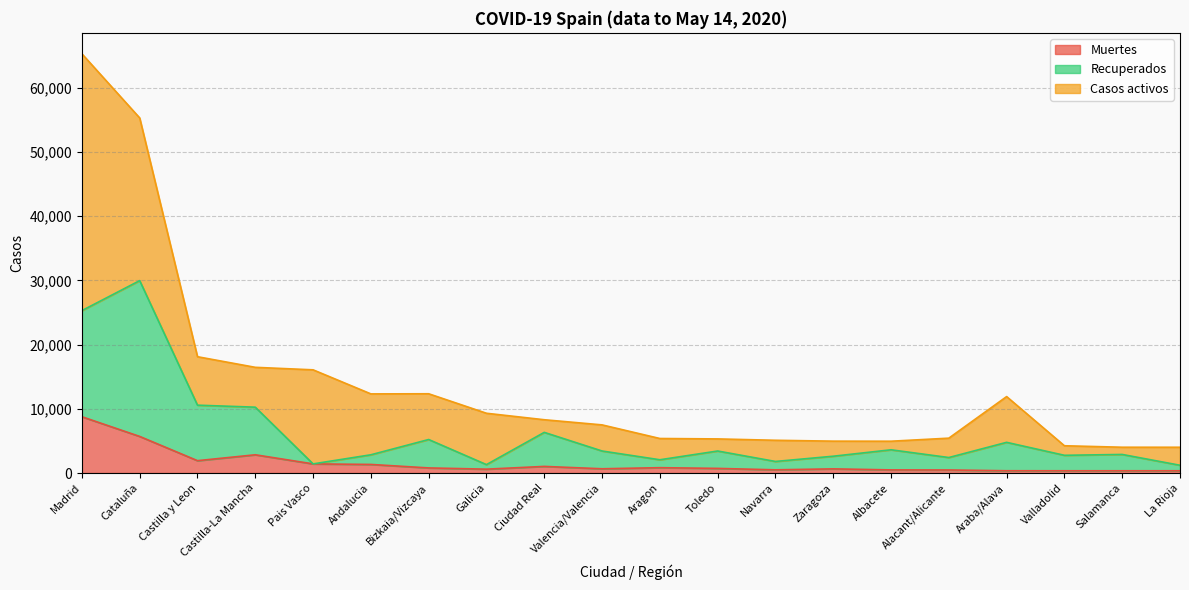

Which series changed the most between Castilla-La Mancha and Valencia/Valencia?

Recuperados